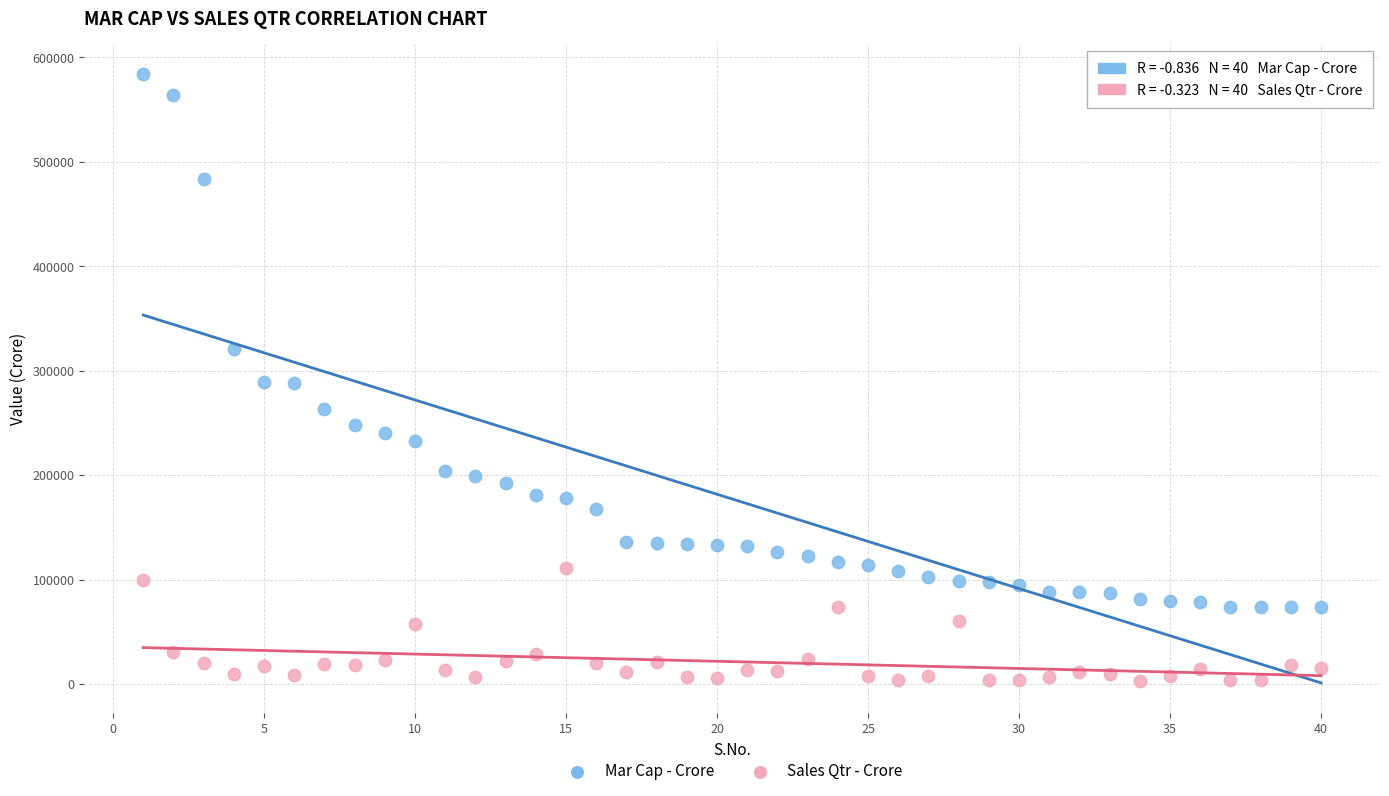

Which series has the largest Y range (max minus min)?

Mar Cap - Crore